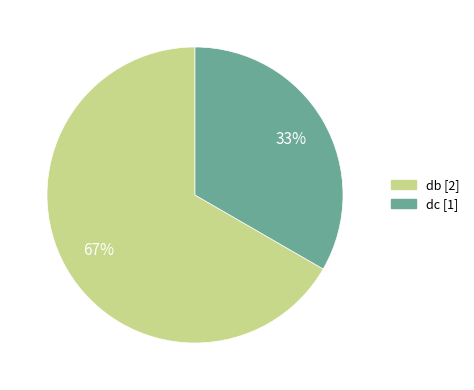

Is the sum of dc and db greater than half?

Yes